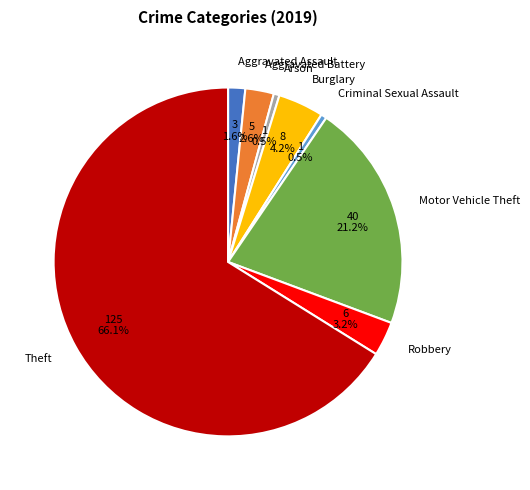

To the nearest percent, what is the difference between the largest and smallest slice percentages?

66%